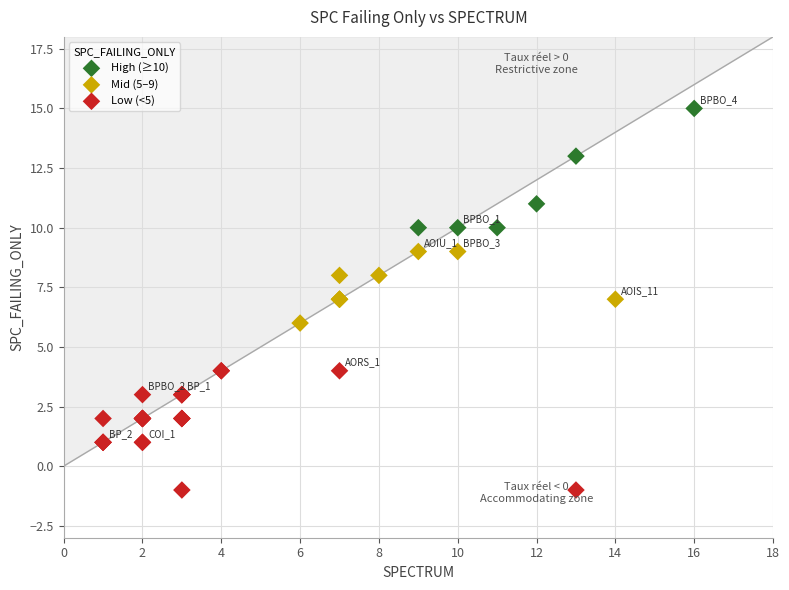

Which series reaches the maximum Y coordinate?

High (≥10)